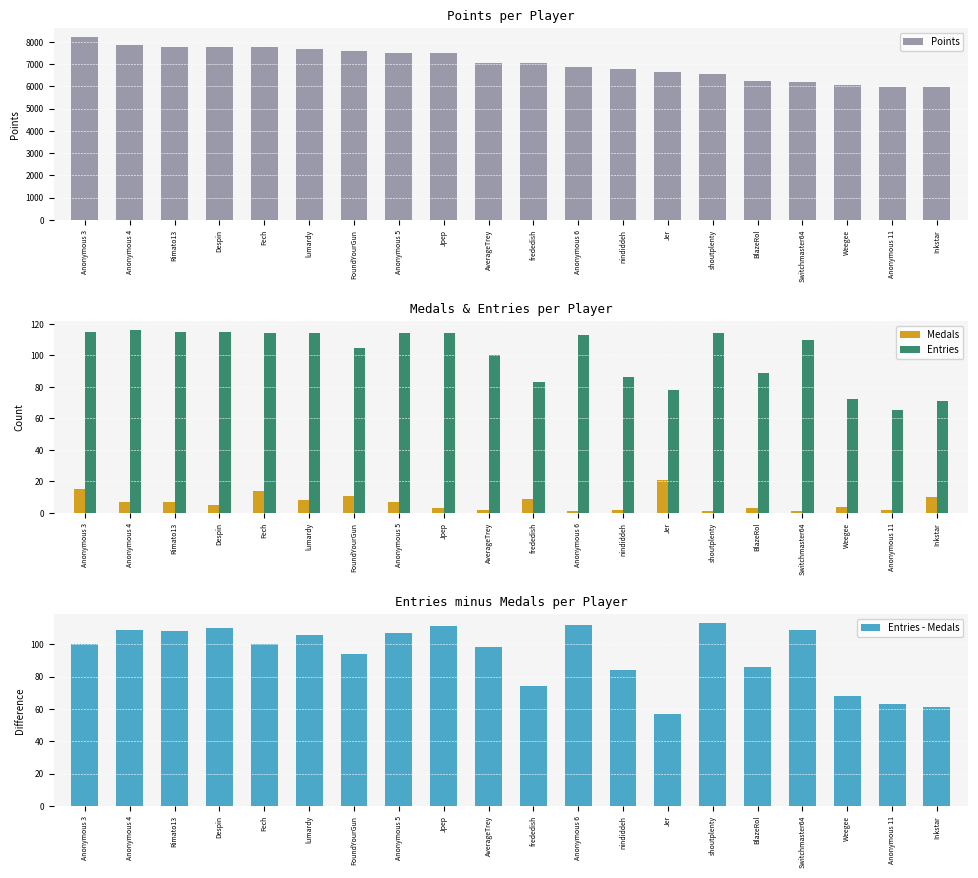

How many data points in Entries - Medals are less than 100?

9